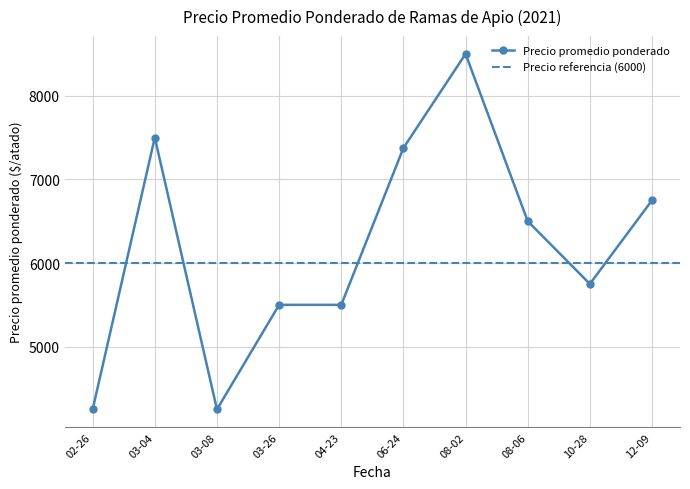

What is the value of the Precio promedio ponderado point at the 2nd from the left?

7500